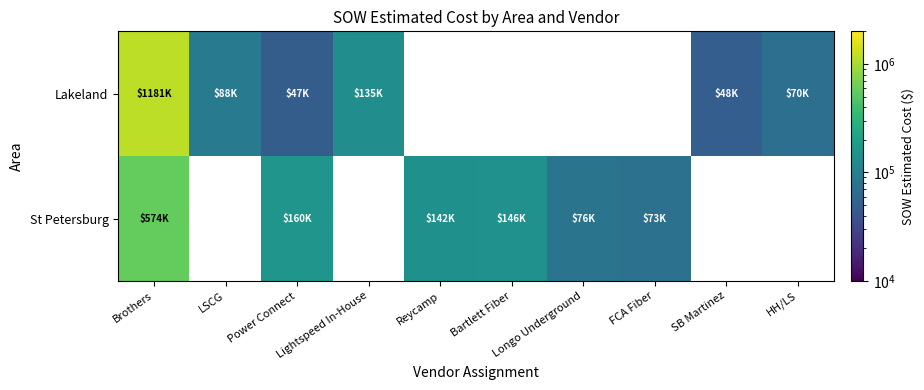

Between HH/LS and Bartlett Fiber, which is larger?

Bartlett Fiber